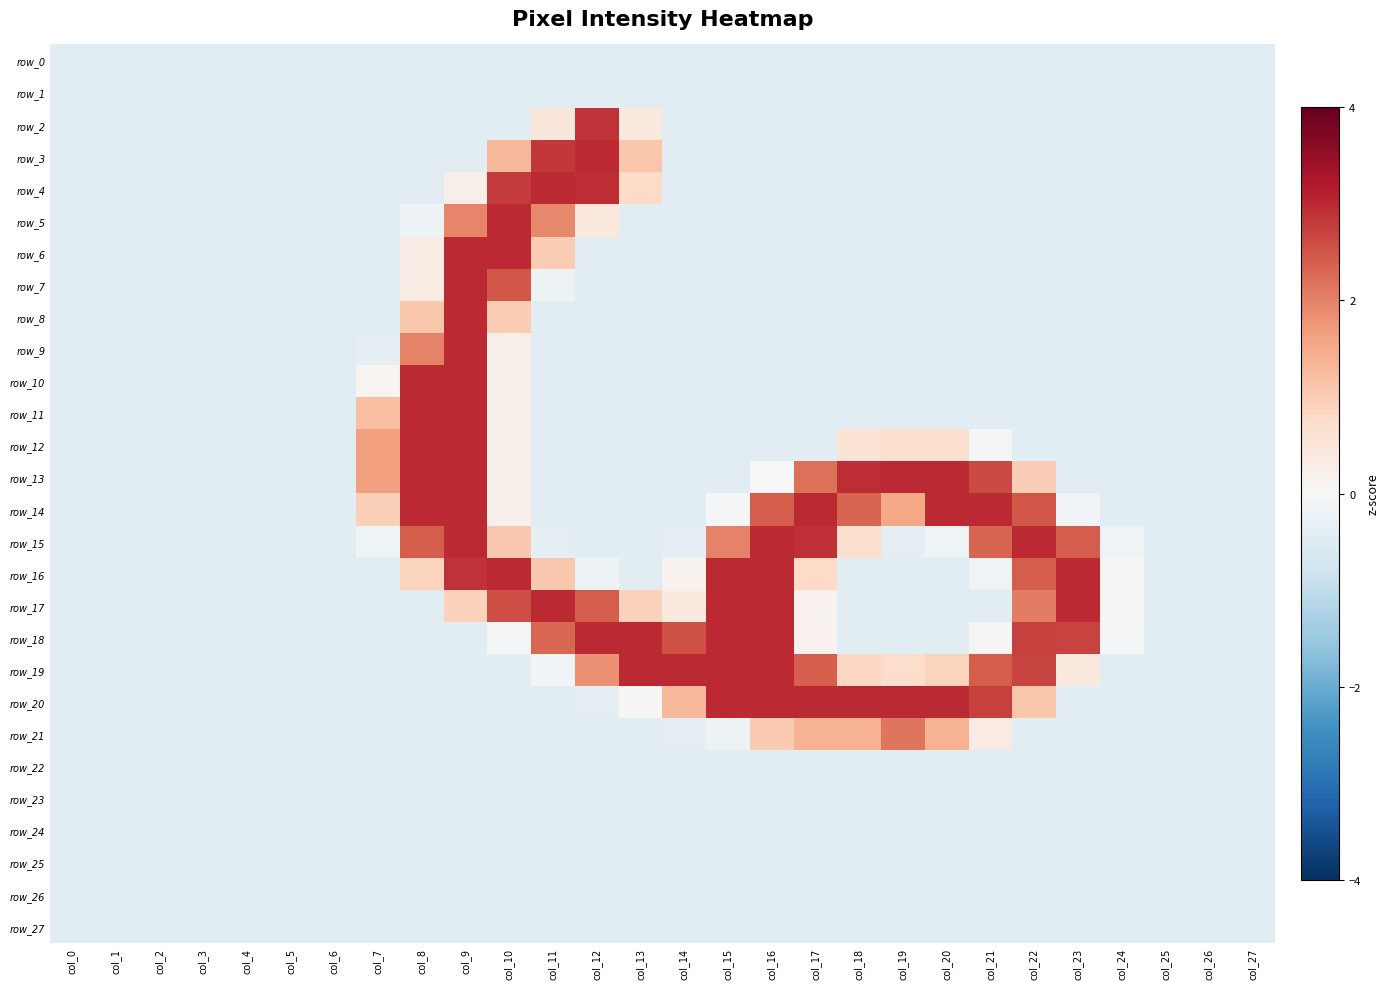

What value does the row_19 series have at col_10?

-0.4